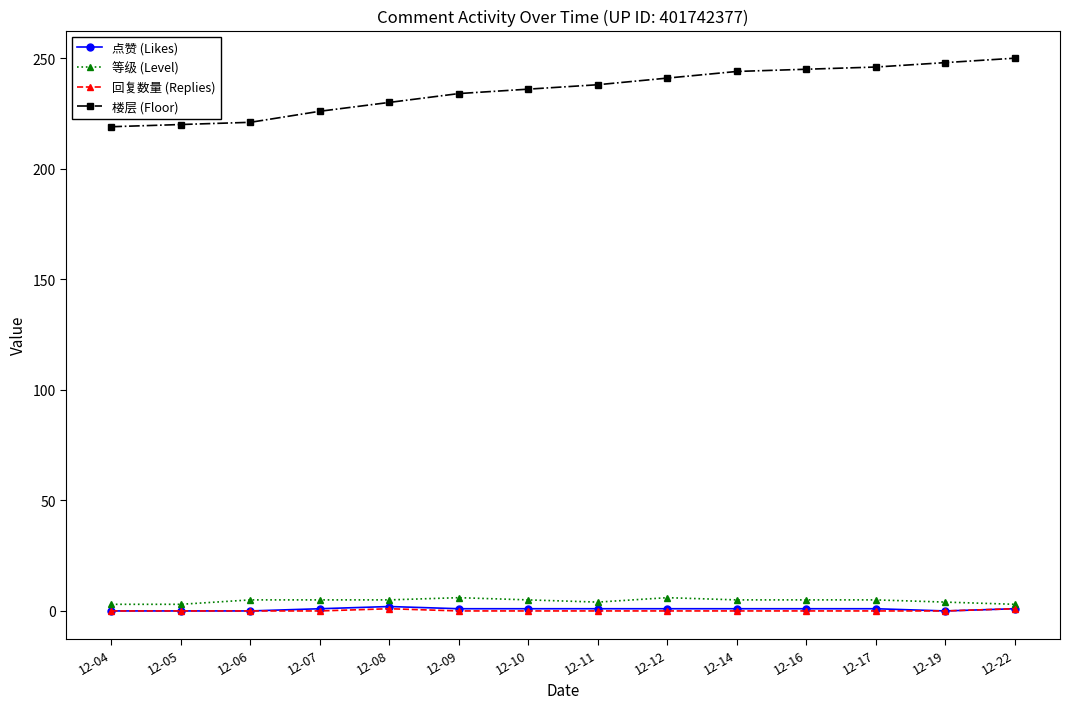

True or false: 回复数量 (Replies) and 楼层 (Floor) cross at least once.

False